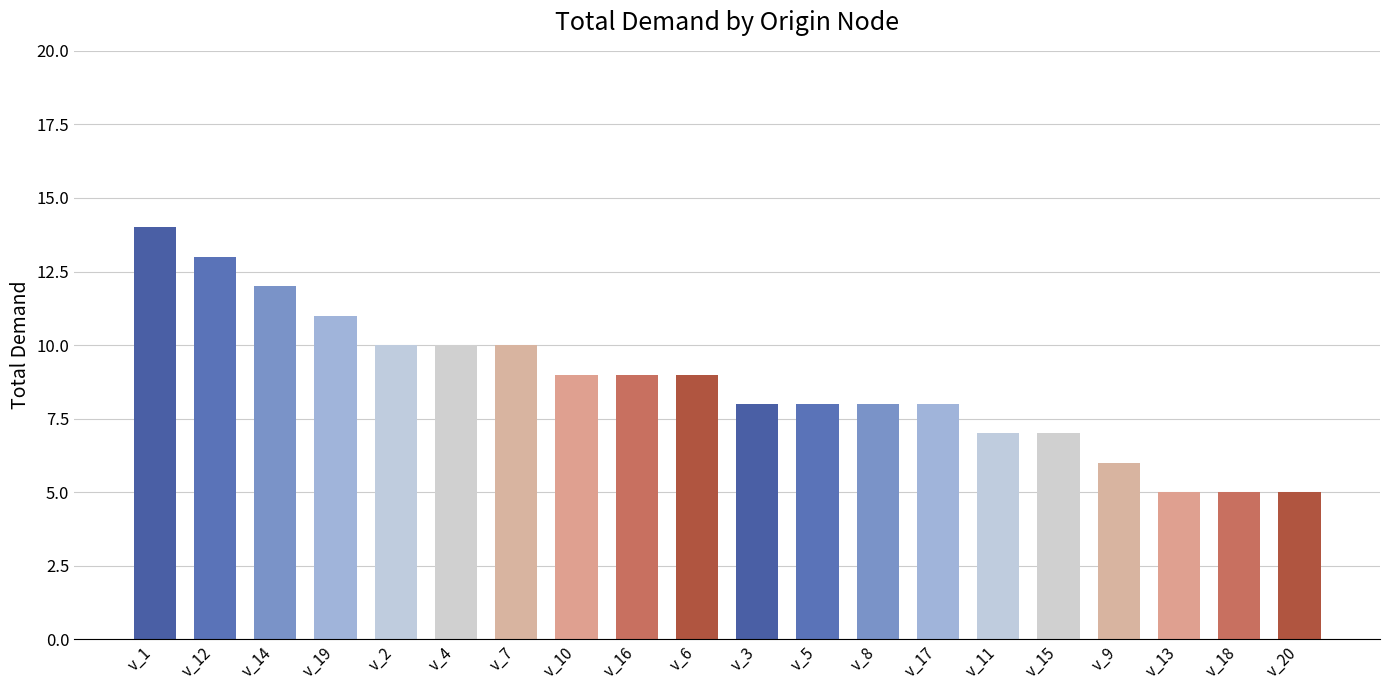

Reading left to right, list all the values displayed in this chart.

v_1=14	v_12=13	v_14=12	v_19=11	v_2=10	v_4=10	v_7=10	v_10=9	v_16=9	v_6=9	v_3=8	v_5=8	v_8=8	v_17=8	v_11=7	v_15=7	v_9=6	v_13=5	v_18=5	v_20=5